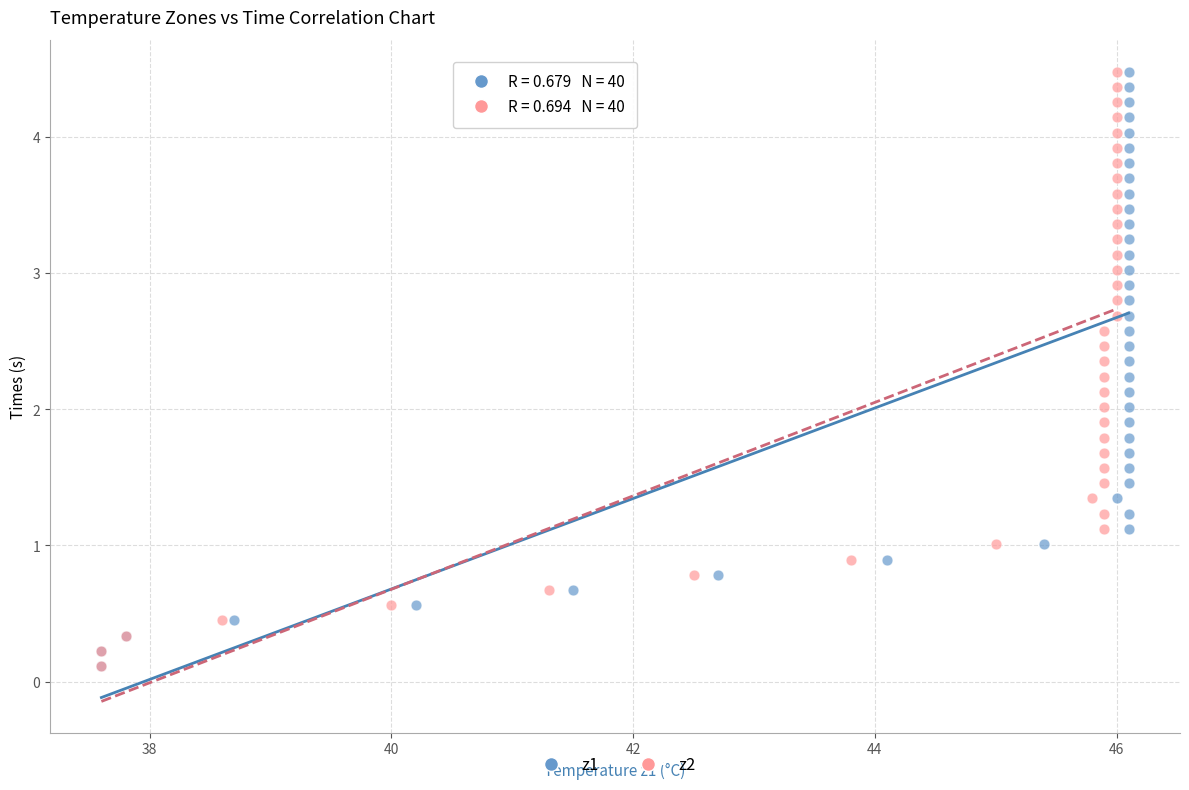

What are all the series names shown in the legend?

z1, z2